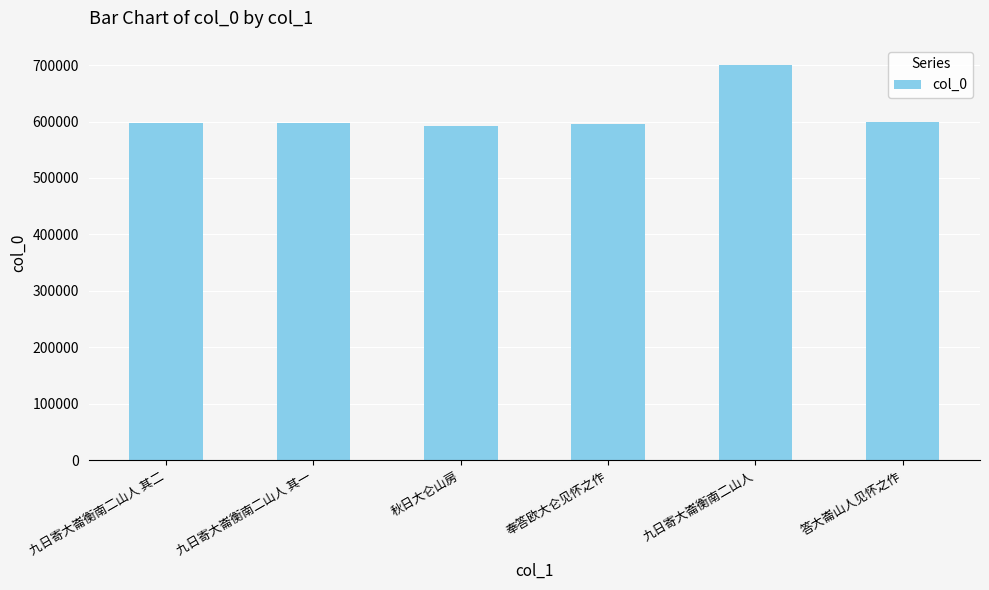

How many distinct data groups are displayed?

1